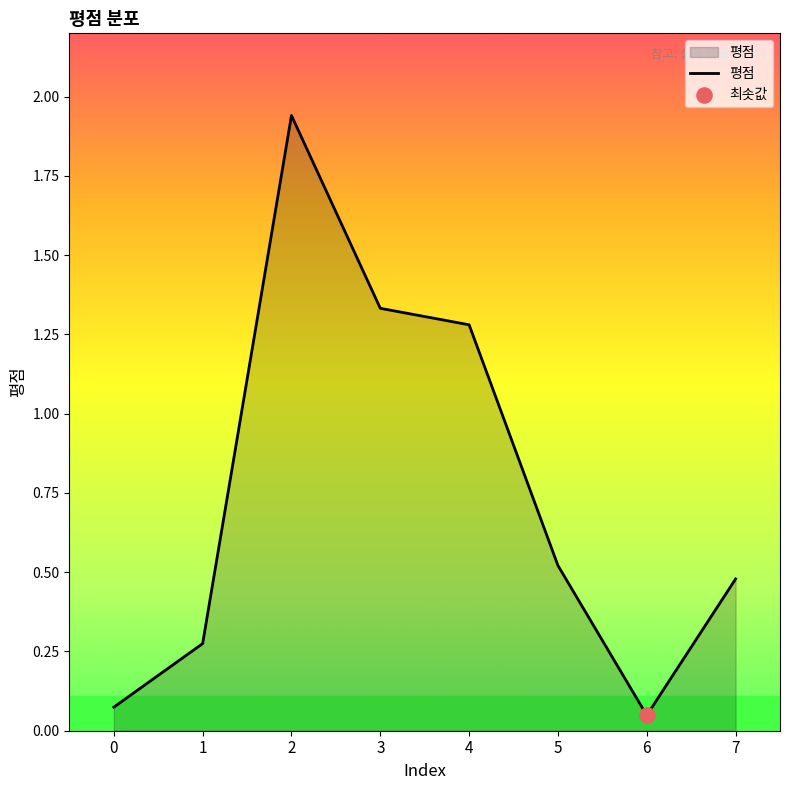

What is the change in value from 1 to 3?

+1.1